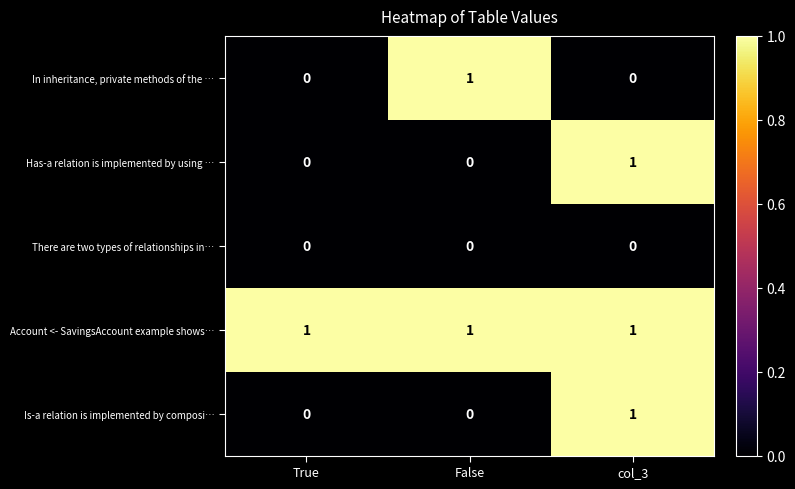

What is the sum of all Account <- SavingsAccount example shows… values?

3